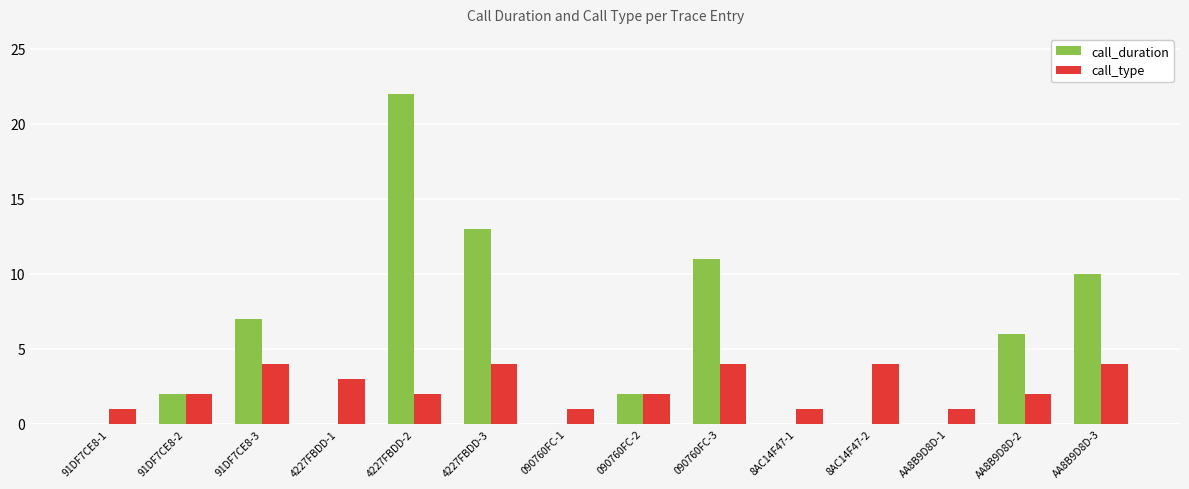

Between 91DF7CE8-3 and AA8B9D8D-1, which series saw the biggest shift?

call_duration